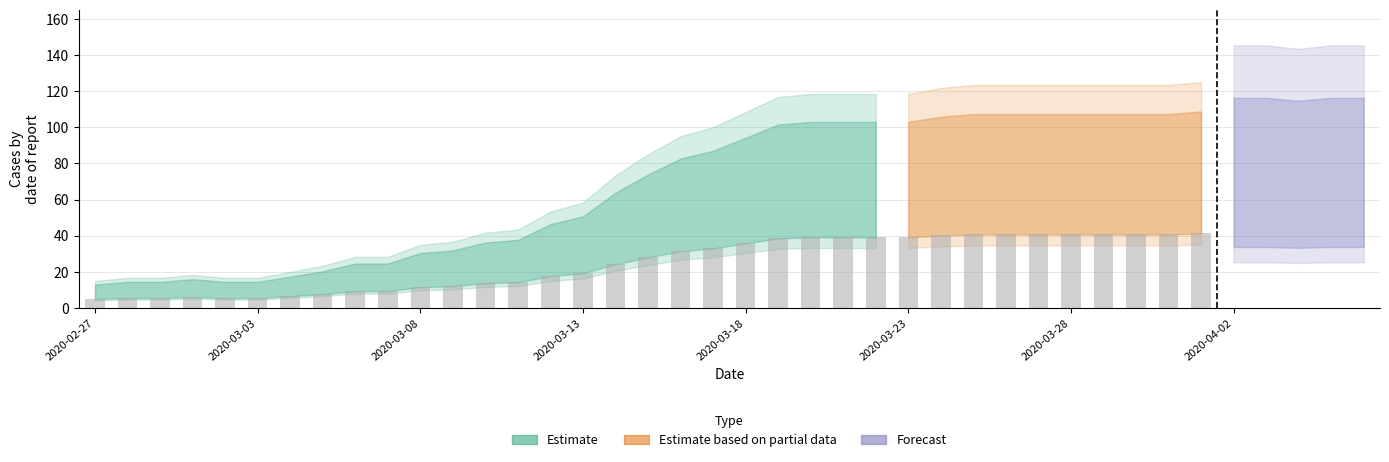

Which label corresponds to the smallest value in the chart?

2020-02-27